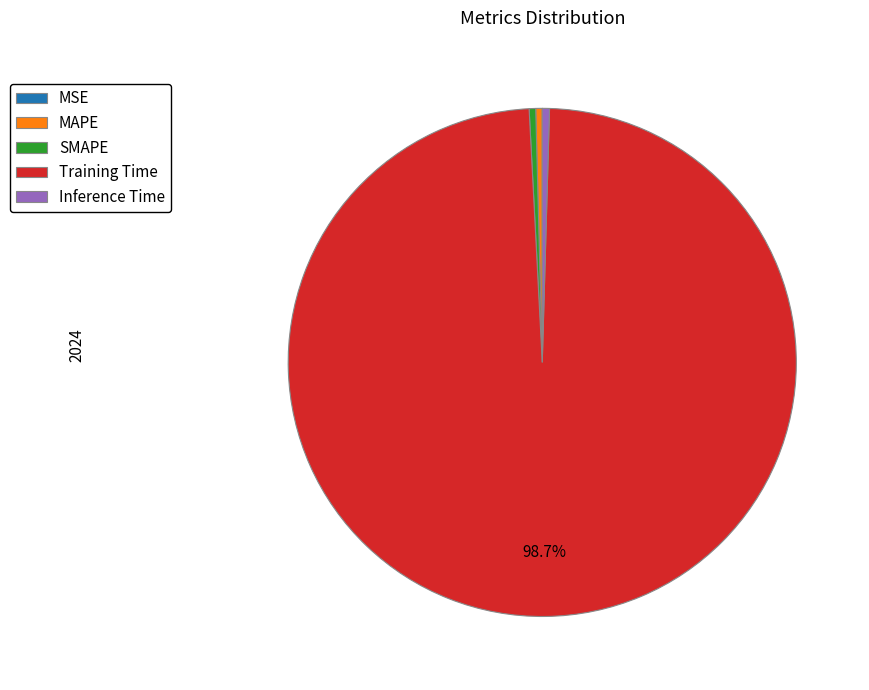

Combined, do MAPE and Inference Time account for over 50%?

No